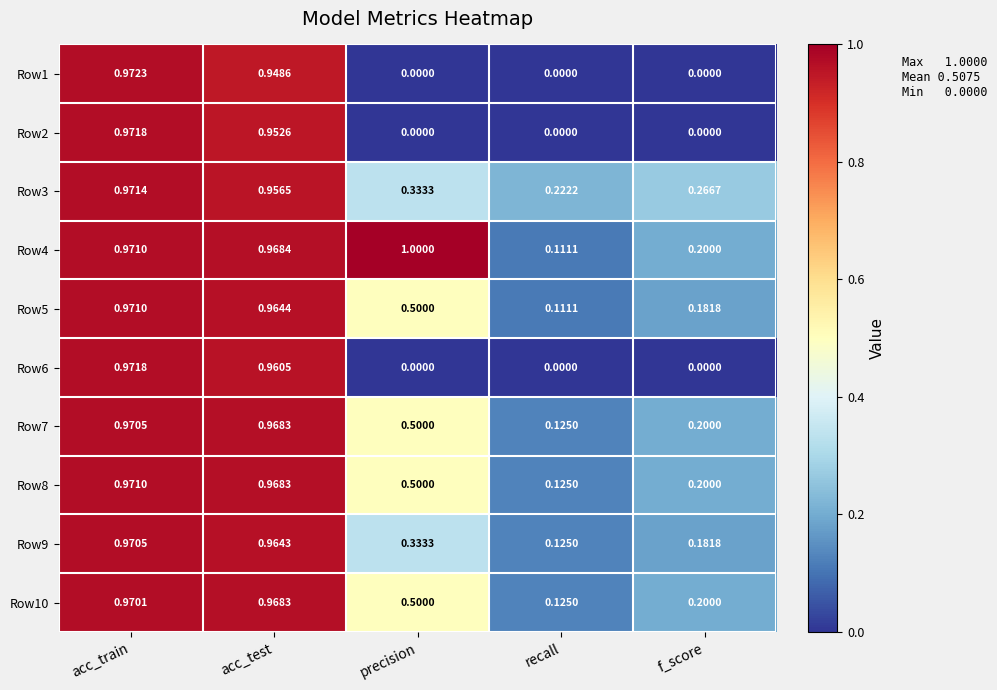

What is the maximum value shown in the chart?

1.0